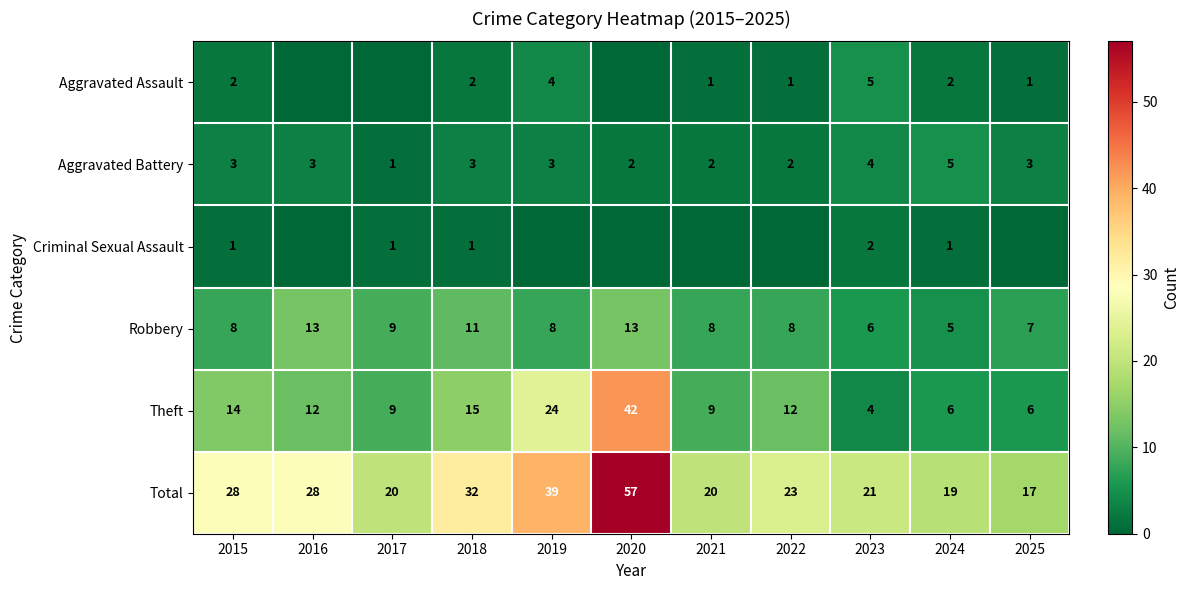

Rank the series at 2018 from lowest to highest value.

Criminal Sexual Assault, Aggravated Assault, Aggravated Battery, Robbery, Theft, Total